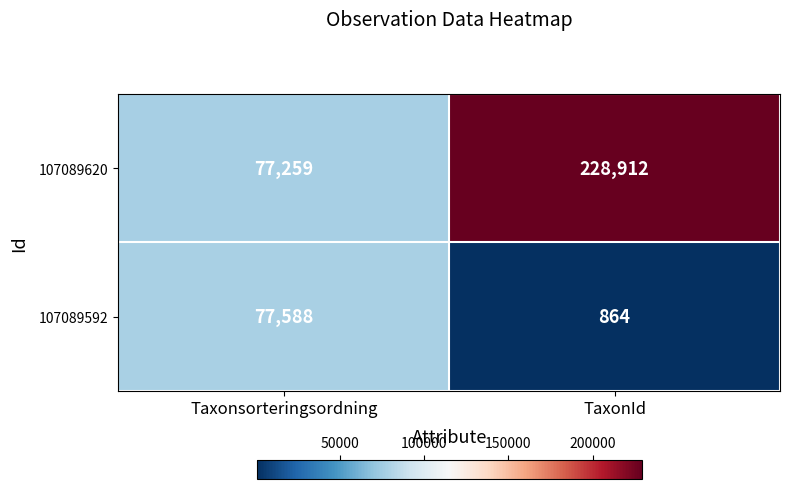

At how many categories does at least one series exceed 31258?

2